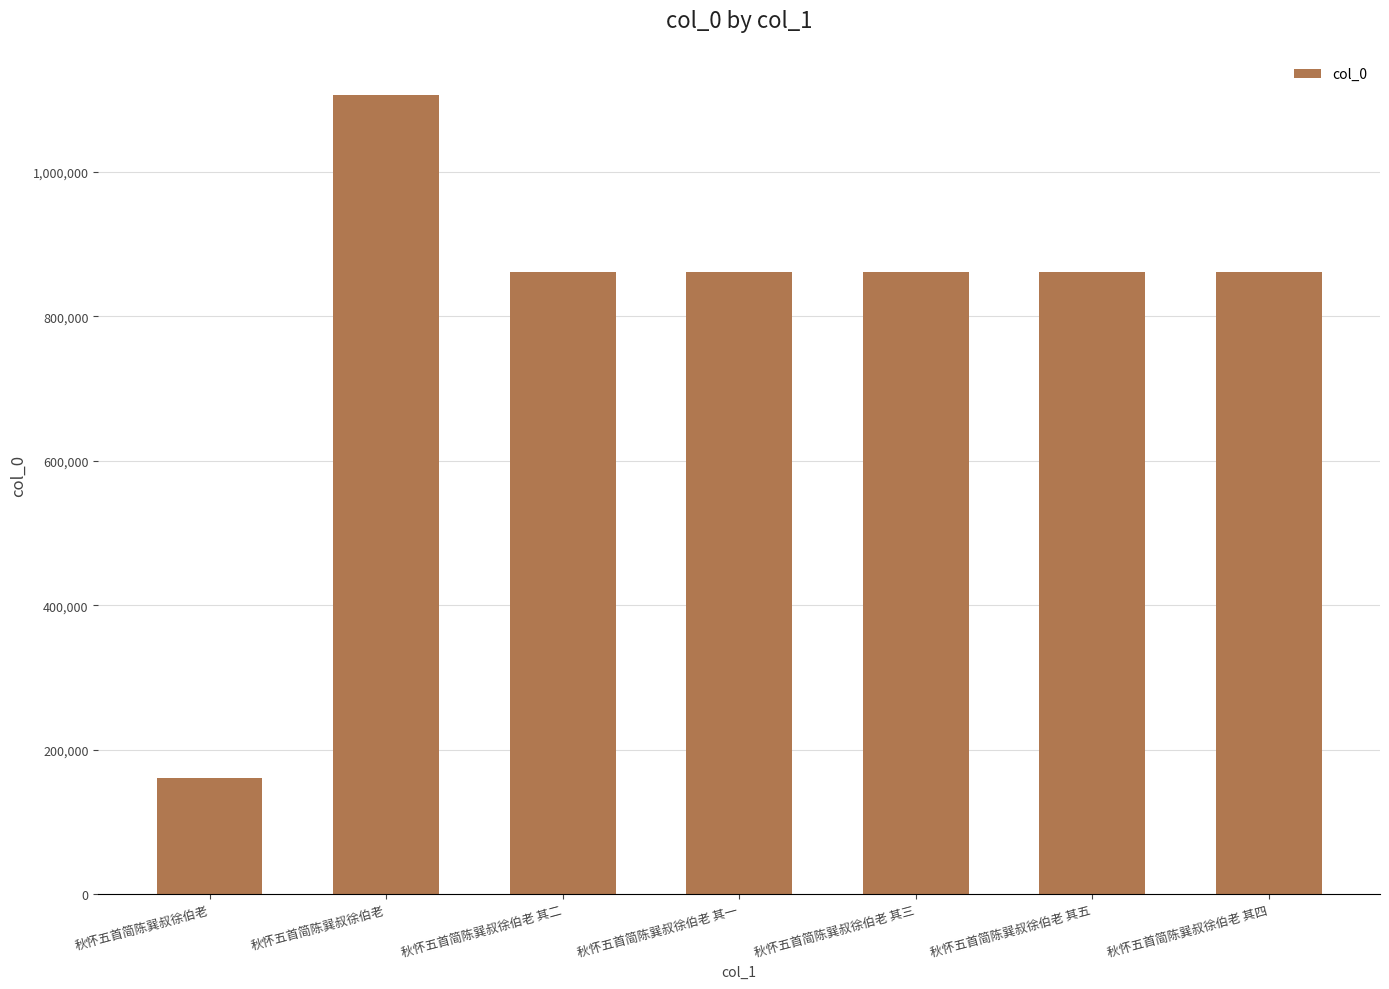

At which label does the data first exceed 861665?

秋怀五首简陈巽叔徐伯老